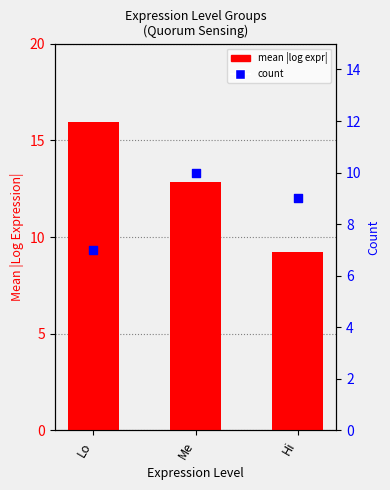

What is the total value across all series at Lo?

23.0